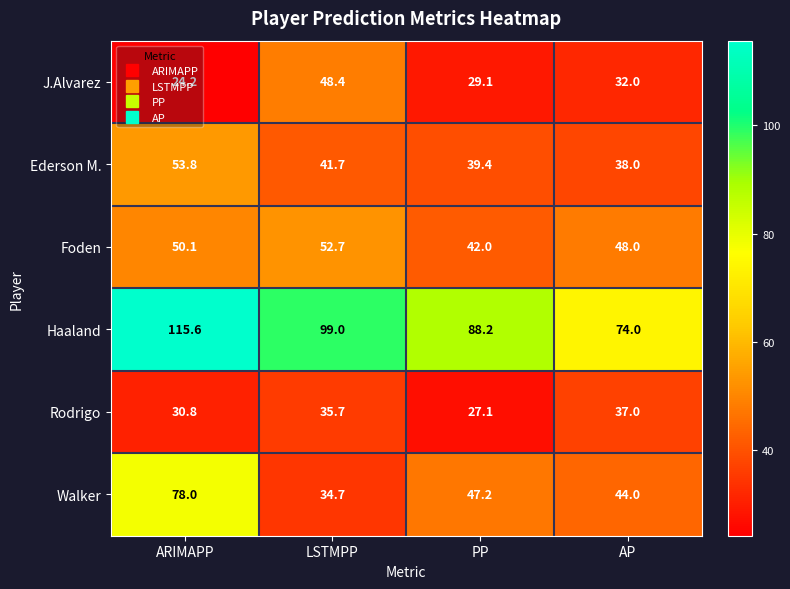

Which category has the highest value across all series?

ARIMAPP